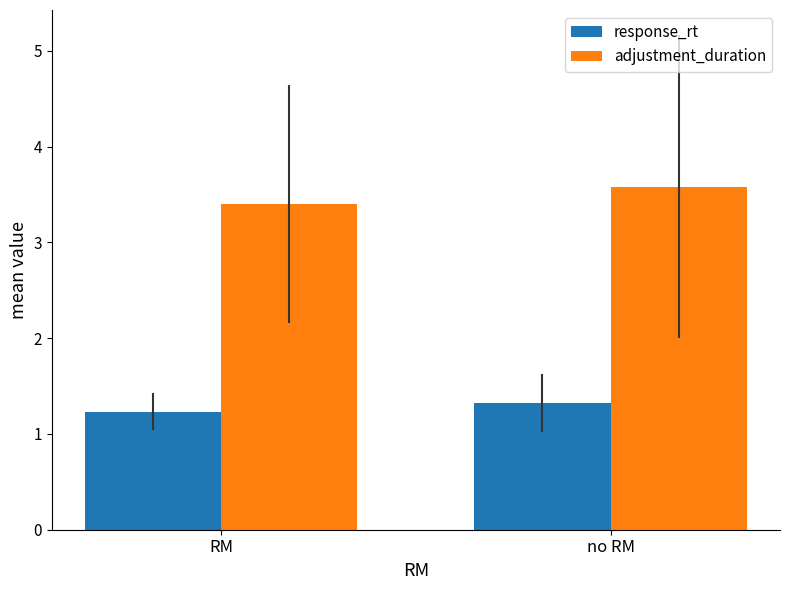

What position from the left is no RM?

2